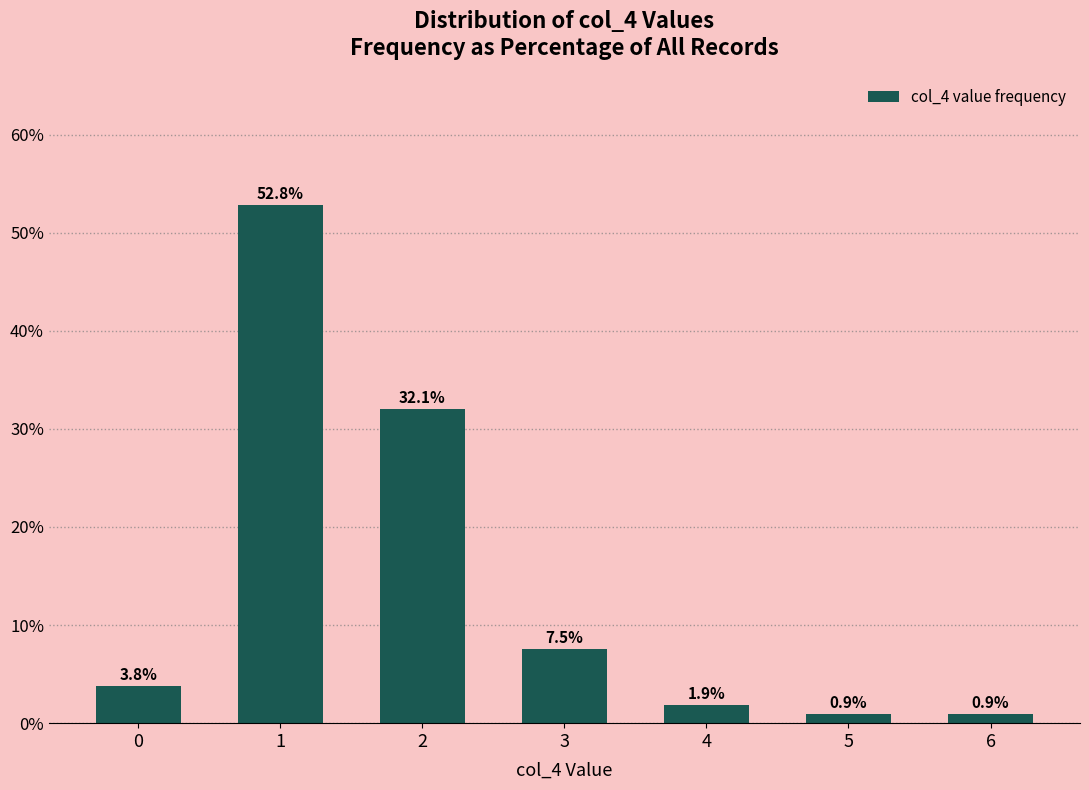

What is the change in value from 2 to 5?

-31.1